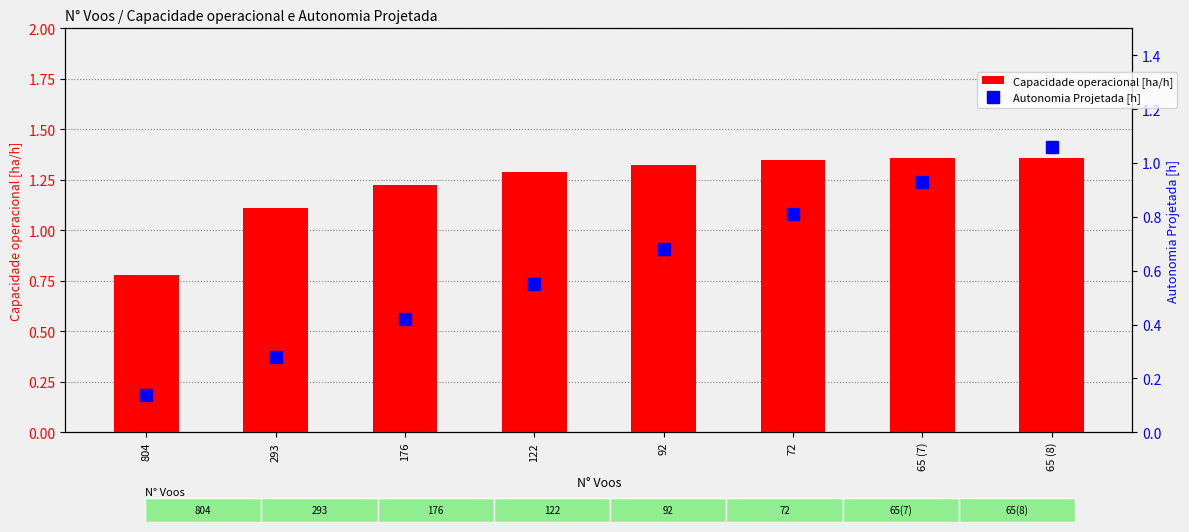

True or false: Autonomia Projetada [h] has a value of 0.7 at 176.

False